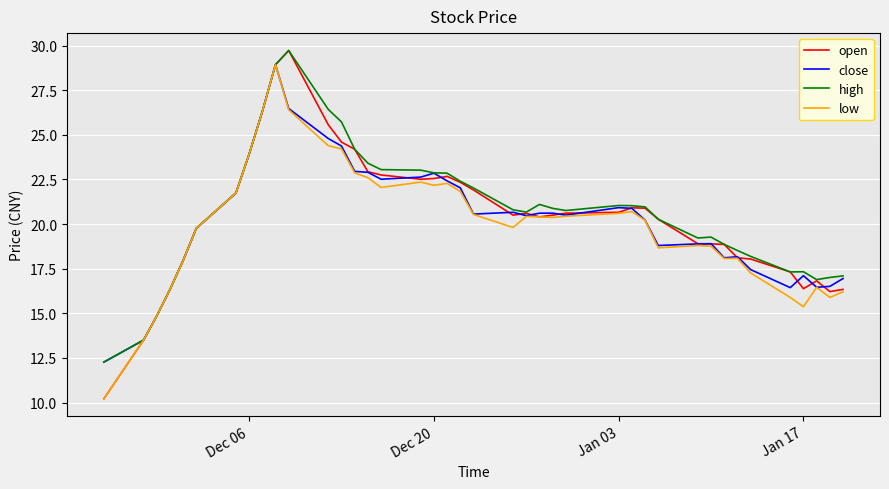

Which series has the largest range (max minus min)?

open